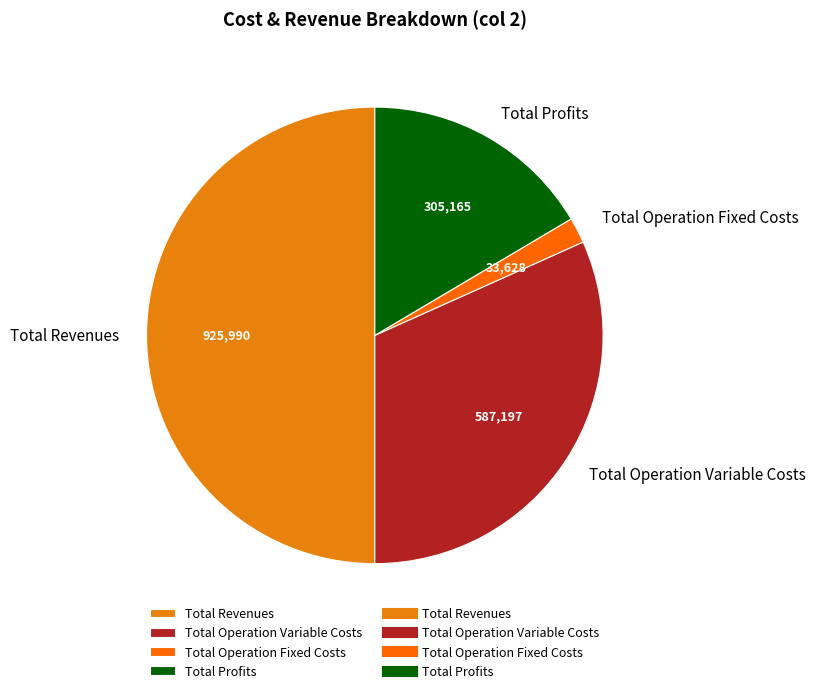

Rank the categories by value from highest to lowest.

Total Revenues, Total Operation Variable Costs, Total Profits, Total Operation Fixed Costs